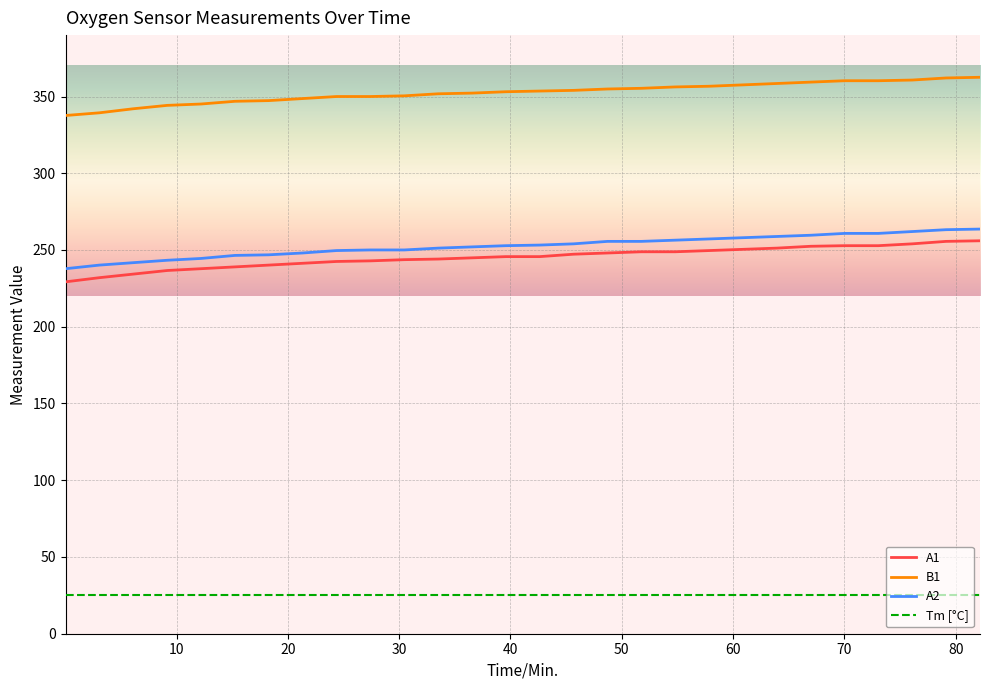

Which series has the largest total across all categories?

B1